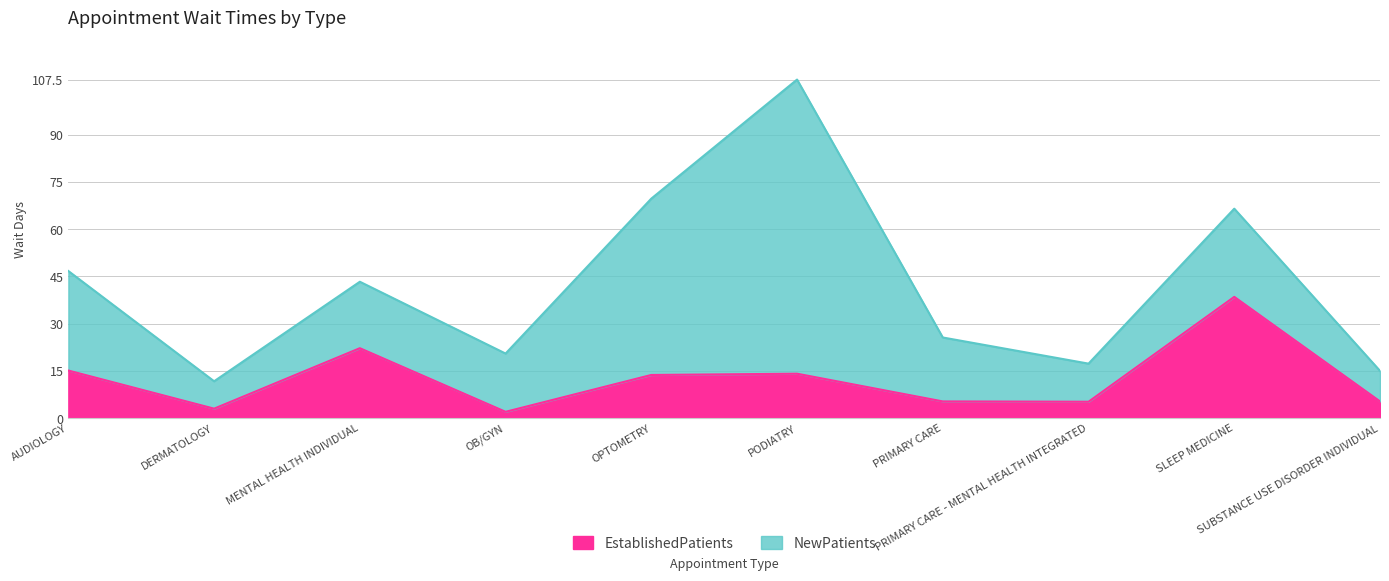

Rank the categories by EstablishedPatients value from highest to lowest.

SLEEP MEDICINE, MENTAL HEALTH INDIVIDUAL, AUDIOLOGY, PODIATRY, OPTOMETRY, PRIMARY CARE, SUBSTANCE USE DISORDER INDIVIDUAL, PRIMARY CARE - MENTAL HEALTH INTEGRATED, DERMATOLOGY, OB/GYN